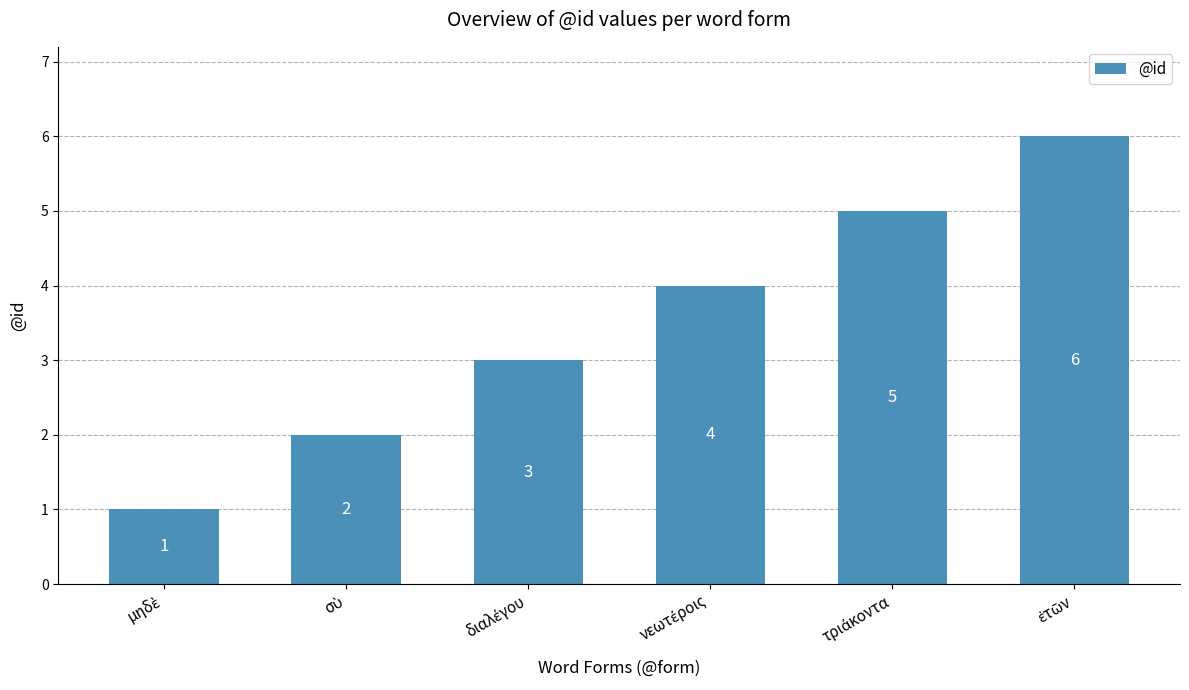

Reading left to right, extract all data points from this chart.

1	2	3	4	5	6